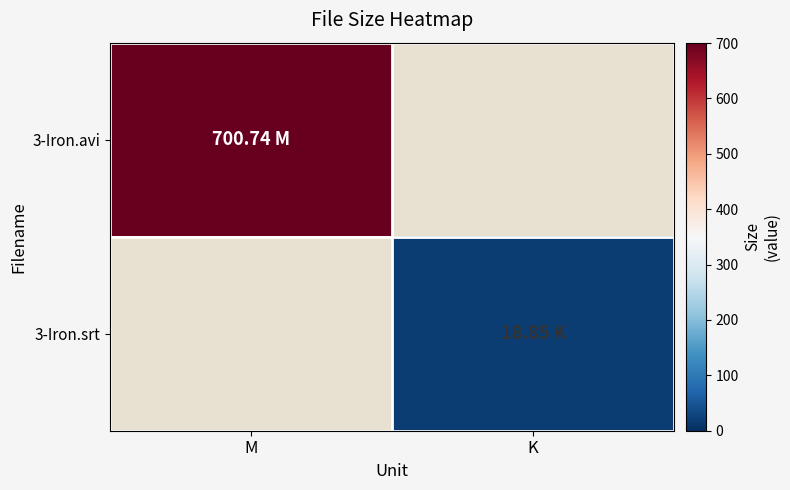

How many data points in 3-Iron.srt are above 18?

1